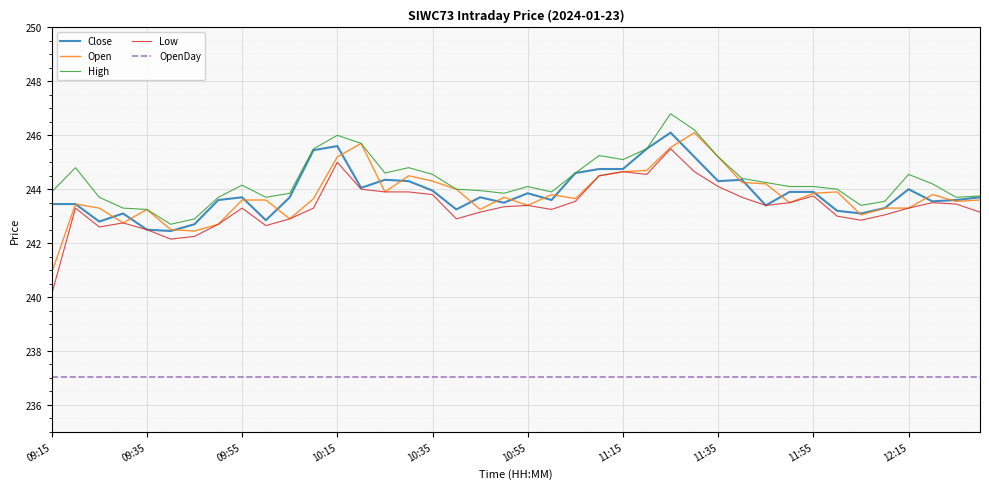

True or false: OpenDay and Open intersect in this chart.

False